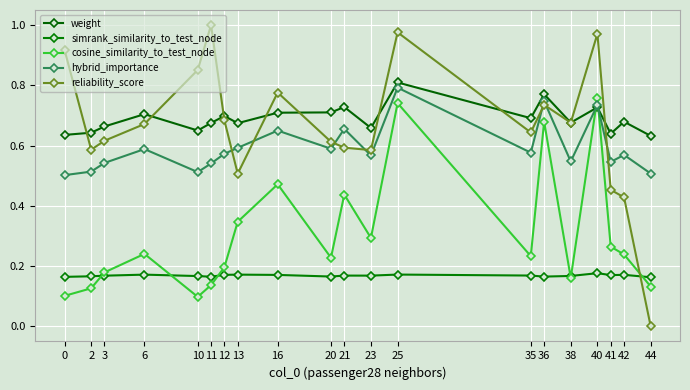

How many lines are shown in the chart?

5